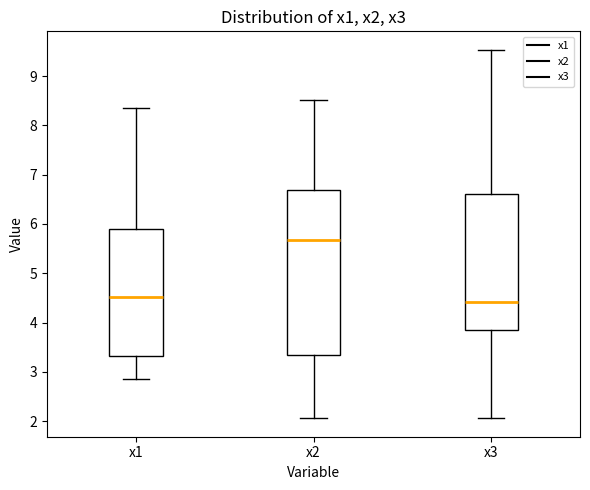

Reading left to right, transcribe this box plot: for each box, give where its median line is, the range the box spans, and where its two whiskers end, as read against the y-axis. The values are not printed on the chart, so give them approximately, as read against the axis.

x1: median 4.5, box 3.3 to 5.9, whiskers 2.8 to 8.3
x2: median 5.7, box 3.3 to 6.7, whiskers 2.1 to 8.5
x3: median 4.4, box 3.9 to 6.6, whiskers 2.1 to 9.5